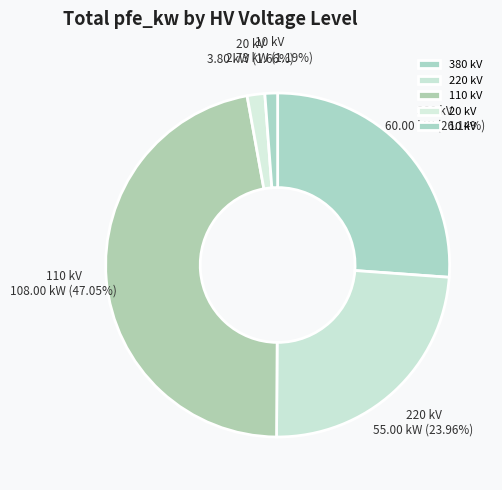

To the nearest percent, what is the average slice percentage?

20%